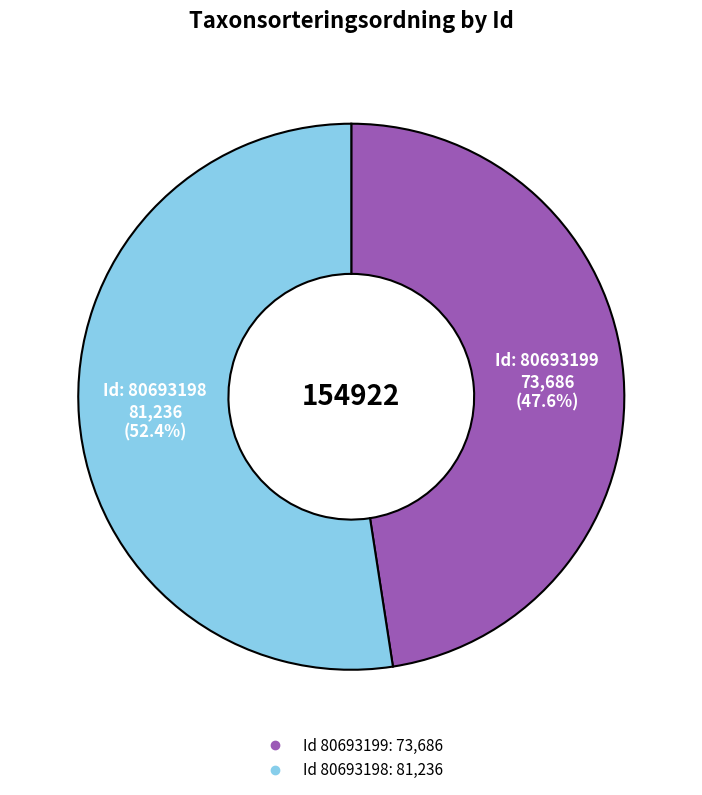

Is there any slice that represents more than half of the pie?

Yes